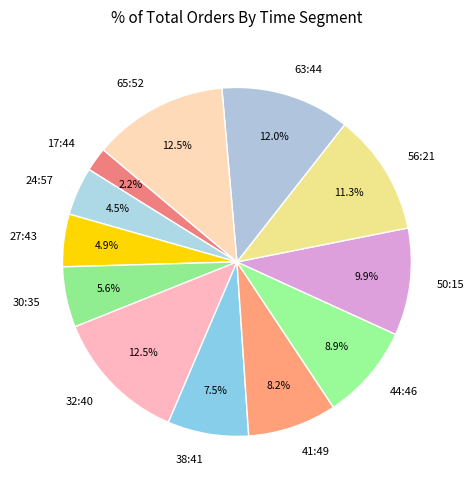

Does any single category account for the majority?

No